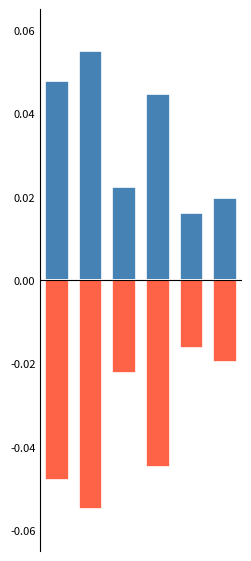

List the labels in order of negative value, largest first.

4, 5, 2, 3, 0, 1